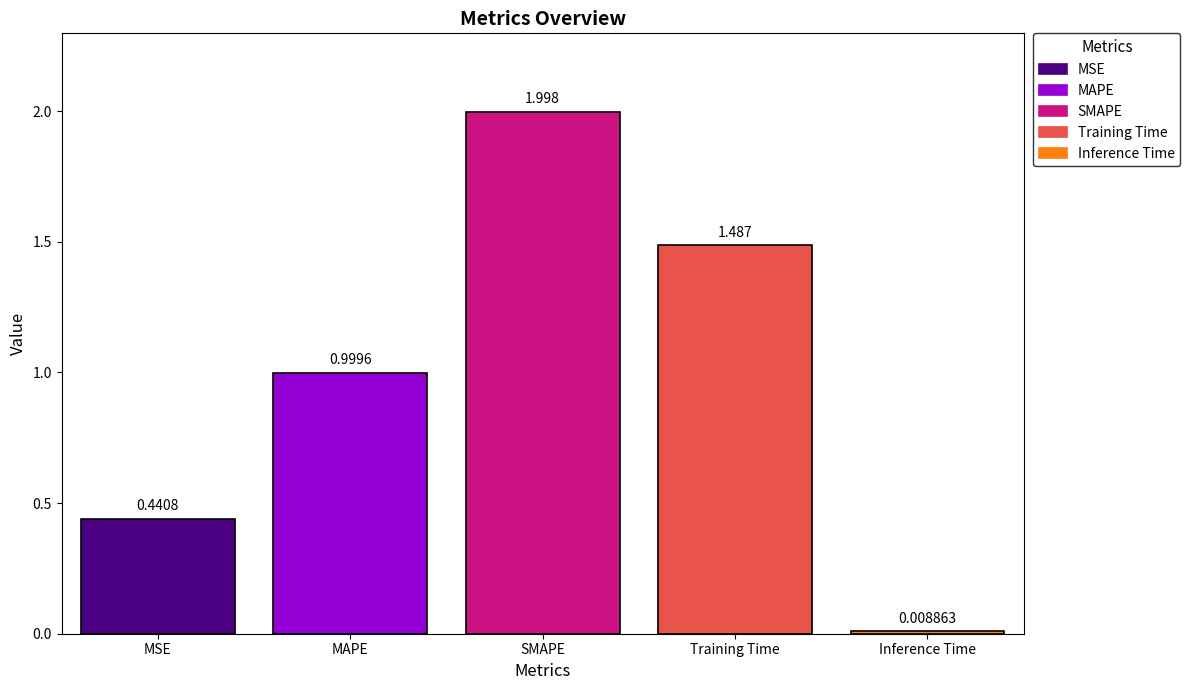

Count the number of categories in the chart.

5